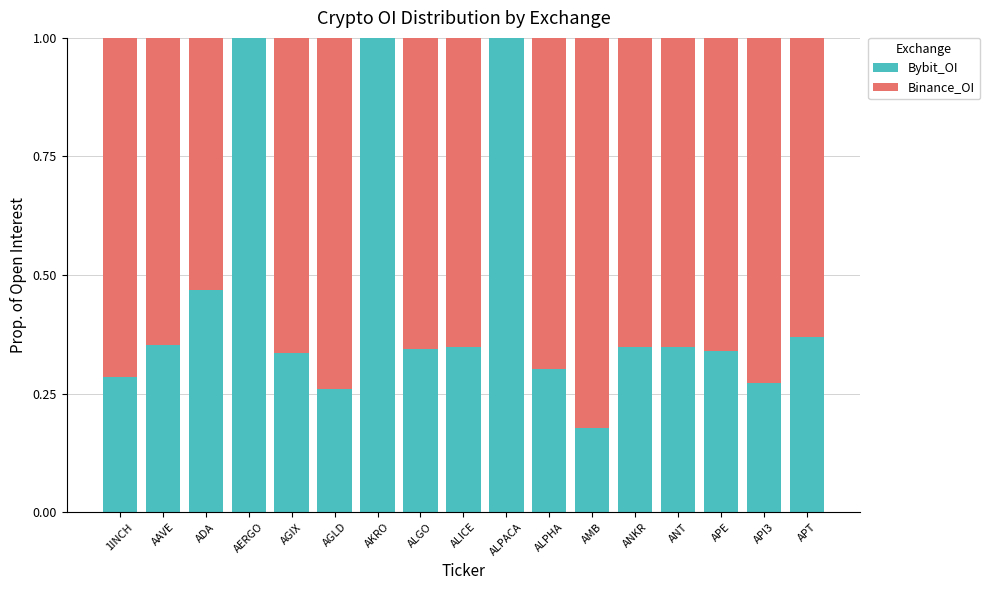

What is the total value across all series at AERGO?

1.0